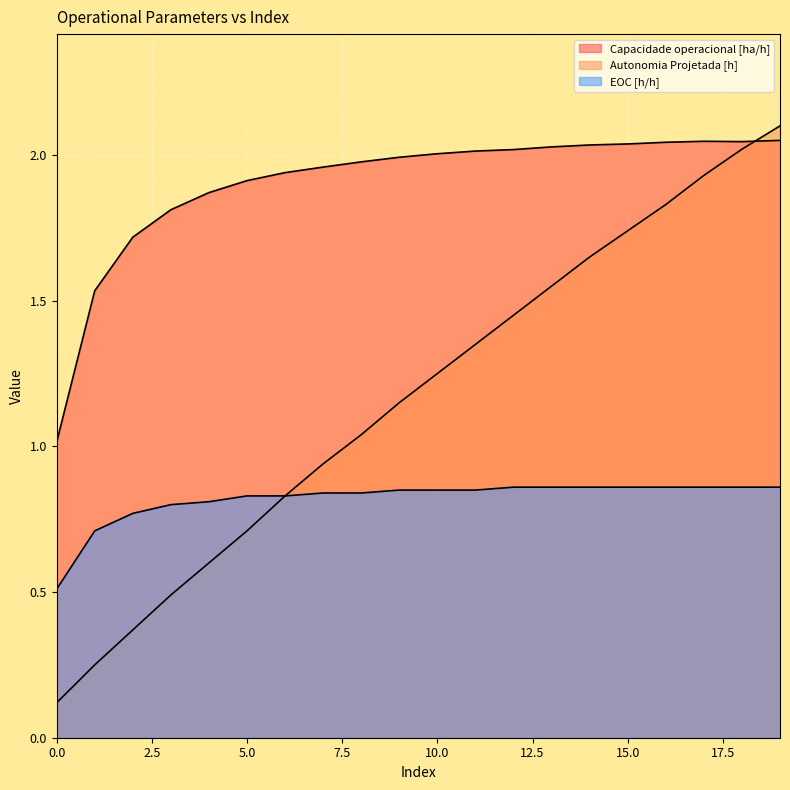

Where does the Capacidade operacional [ha/h] series first go above 2?

10